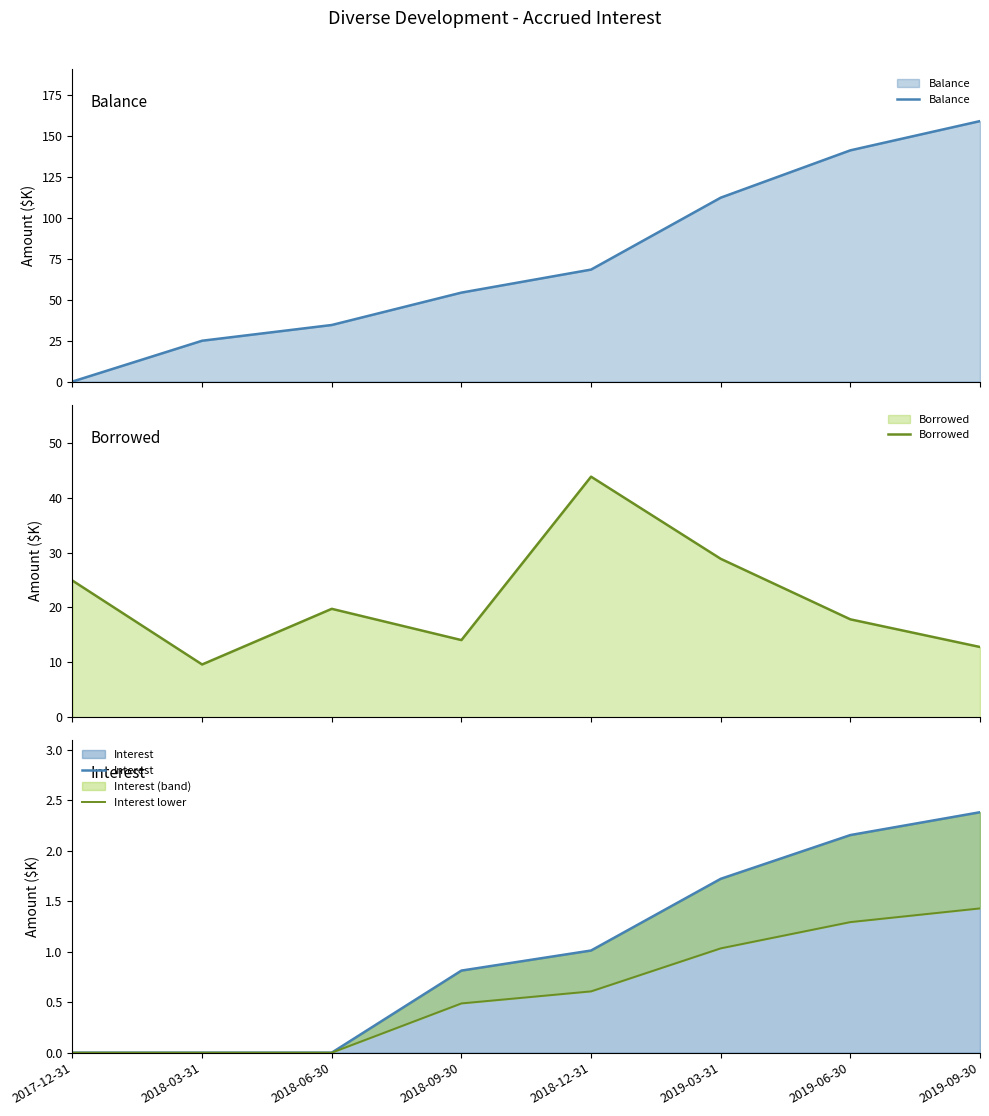

Rank the categories by Balance value from highest to lowest.

2019-09-30, 2019-06-30, 2019-03-31, 2018-12-31, 2018-09-30, 2018-06-30, 2018-03-31, 2017-12-31